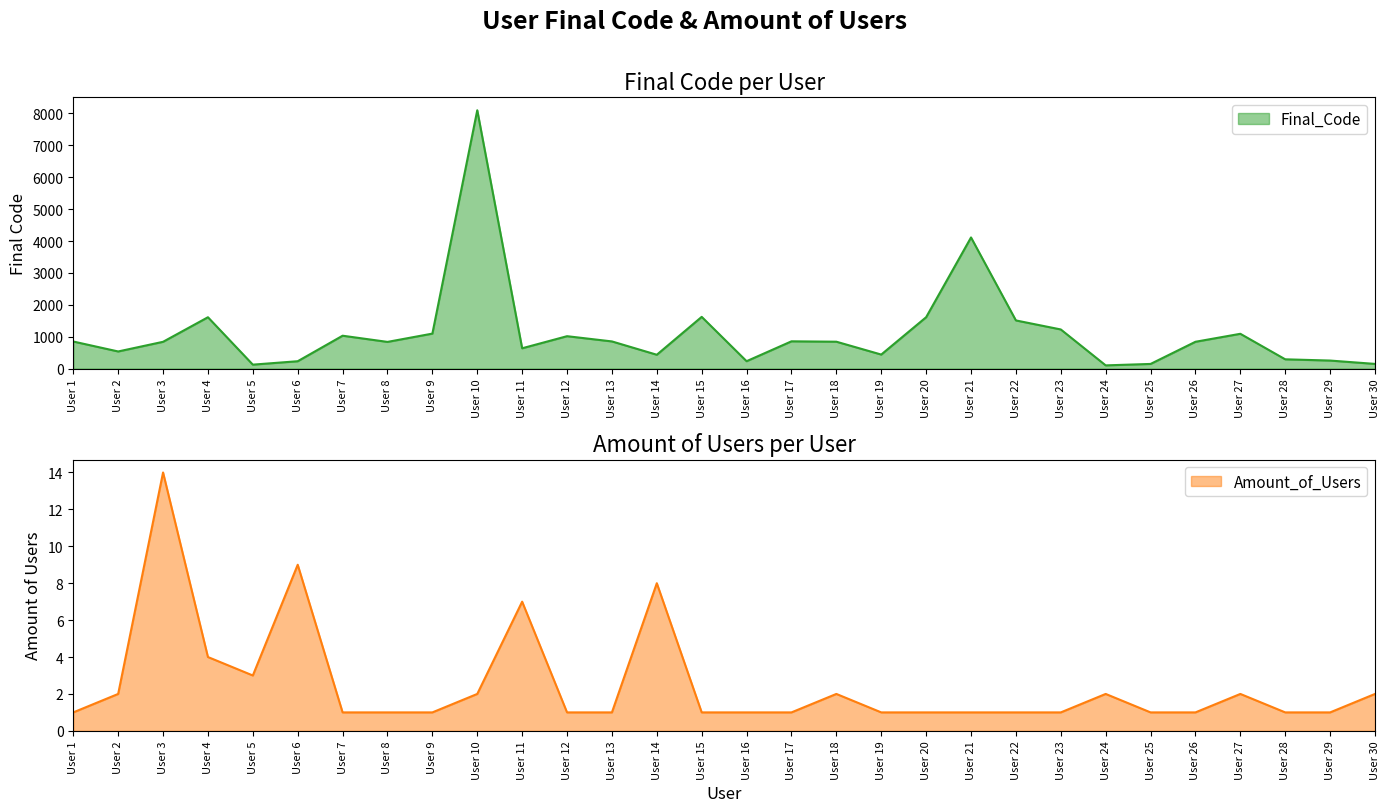

Which series has the largest range (max minus min)?

Final_Code